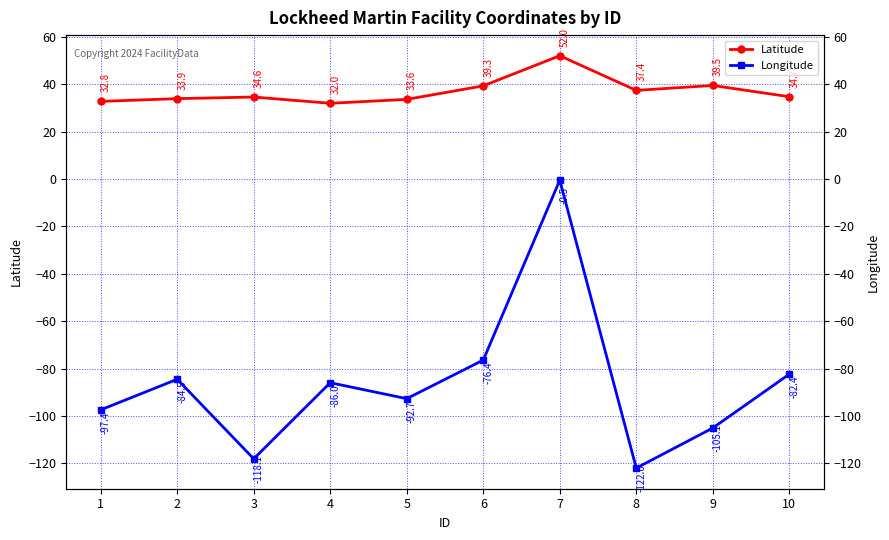

Reading left to right, extract all data points from this chart.

Latitude: 1=32.8	2=33.9	3=34.6	4=32.0	5=33.6	6=39.3	7=52.0	8=37.4	9=39.5	10=34.7
Longitude: 1=-97.4	2=-84.5	3=-118.1	4=-86.0	5=-92.7	6=-76.4	7=-0.5	8=-122.0	9=-105.1	10=-82.4